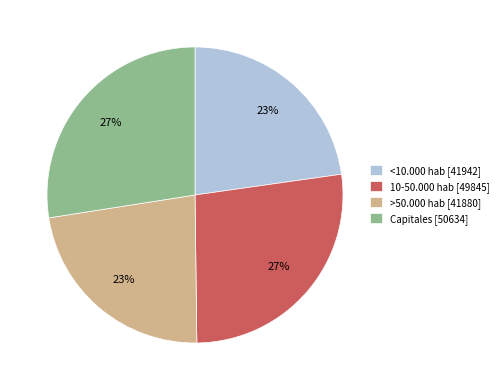

How many slices are in this pie chart?

4